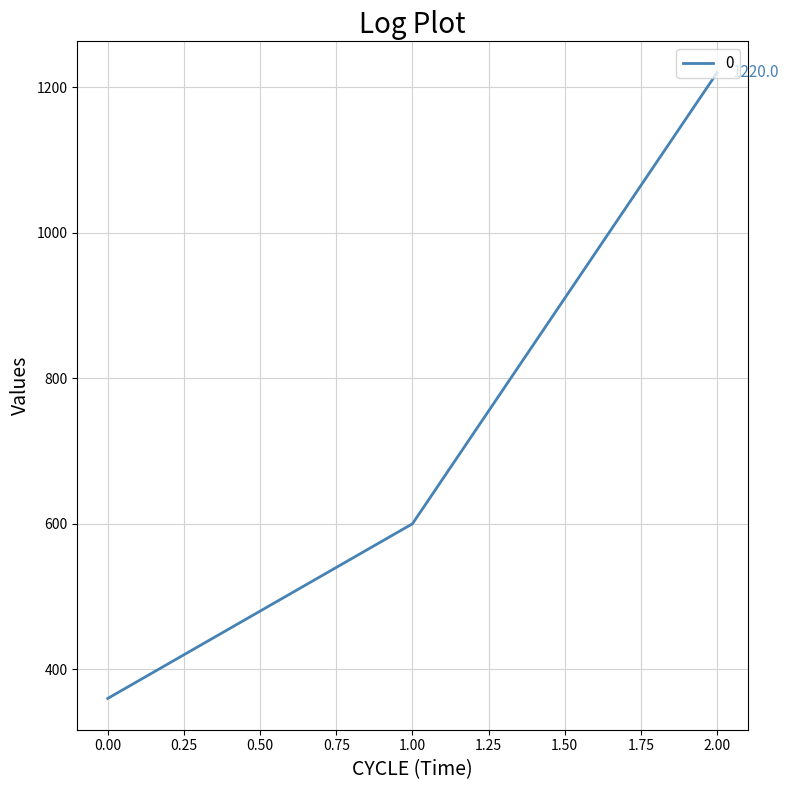

At which category does the chart reach its peak across all series?

2.00